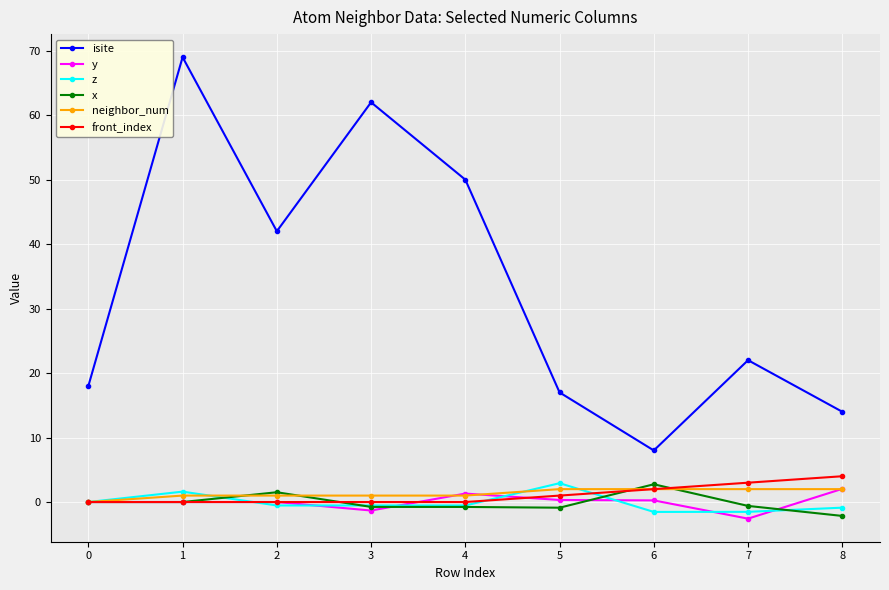

The isite series shows 3.6 at 6. True or false?

False